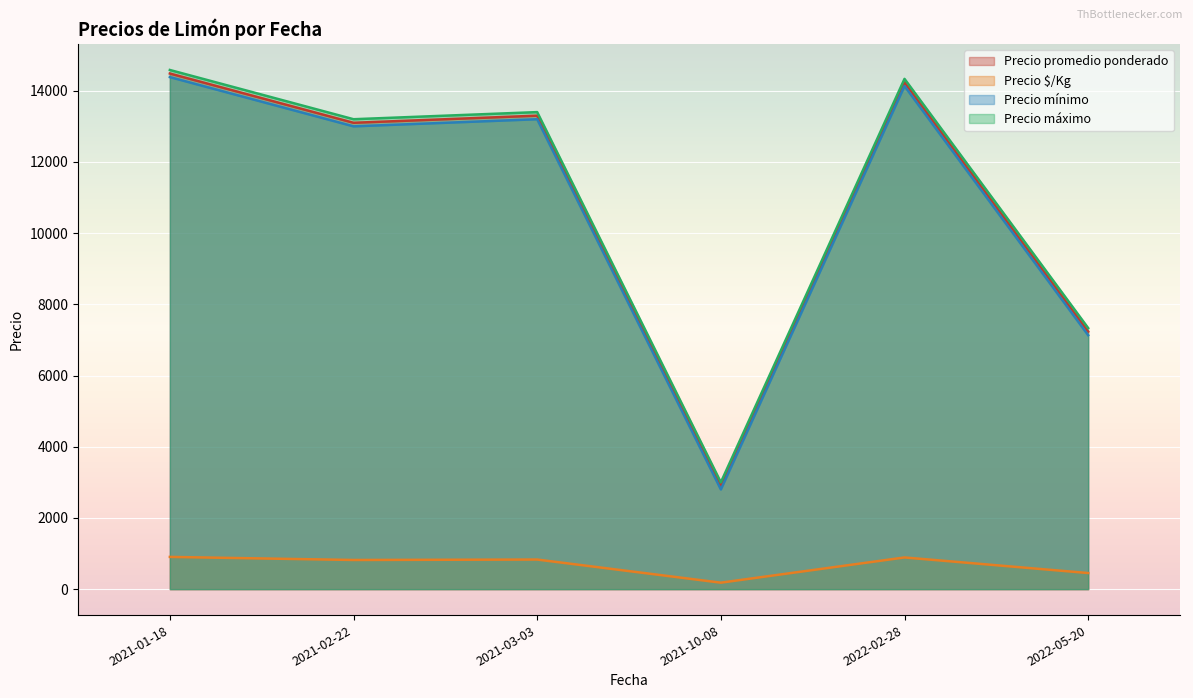

What is the maximum value shown in the chart?

14583.3